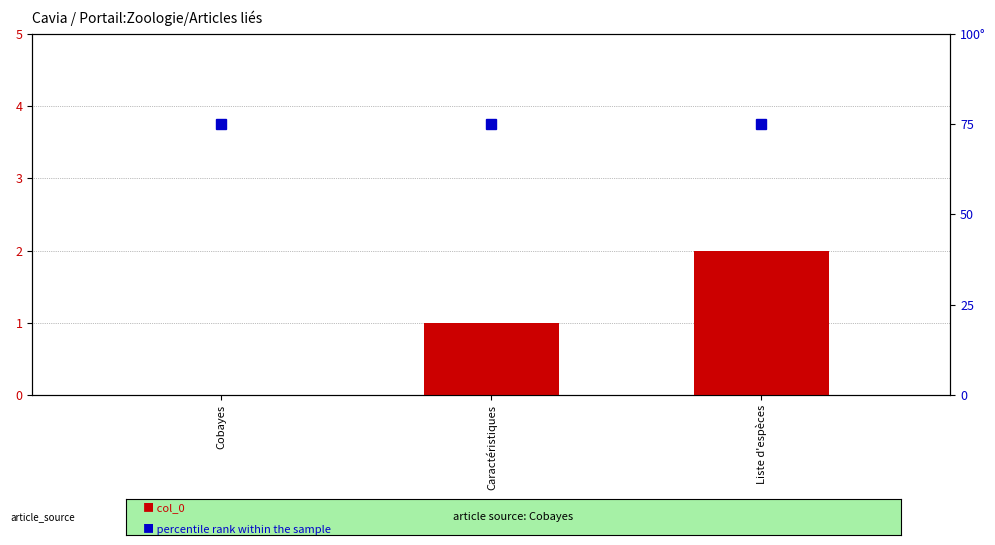

What is the highest value of the percentile rank within the sample series?

75